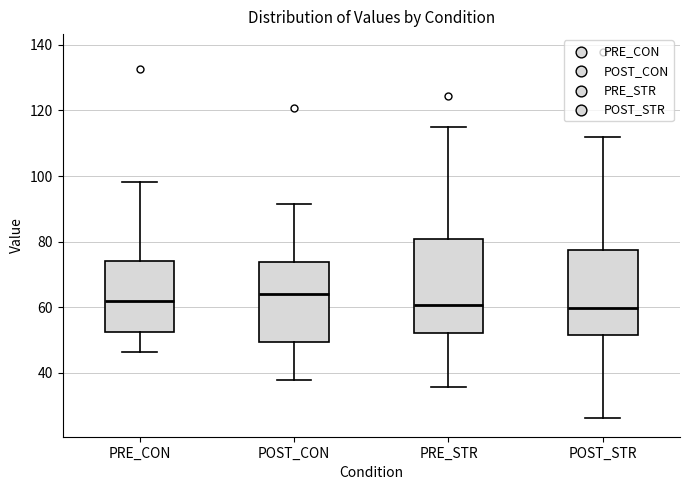

Where does the lower whisker of the box for PRE_CON end on the y-axis? The values are not printed on the chart, so give them approximately, as read against the axis.

46